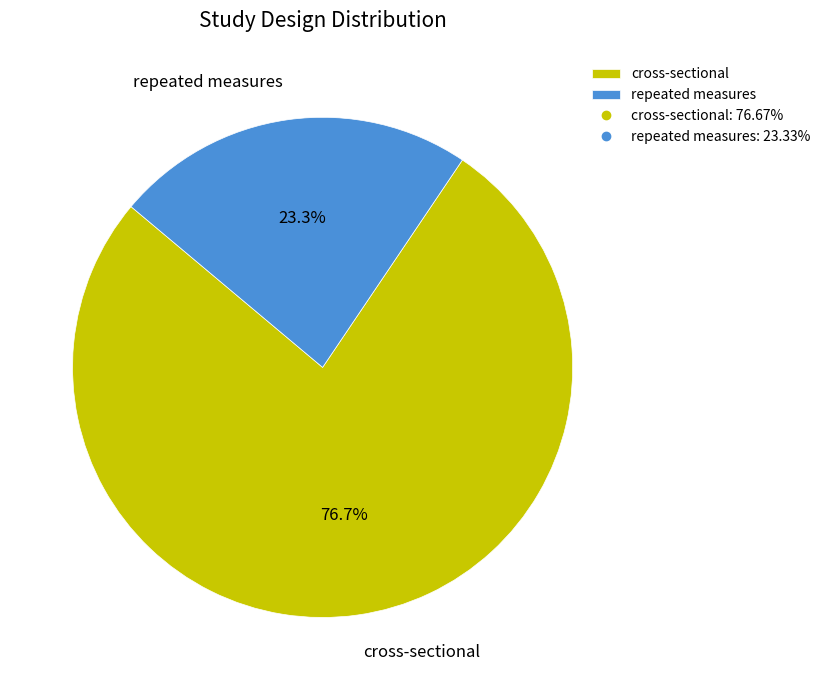

What percentage do repeated measures and cross-sectional together represent?

100.0%